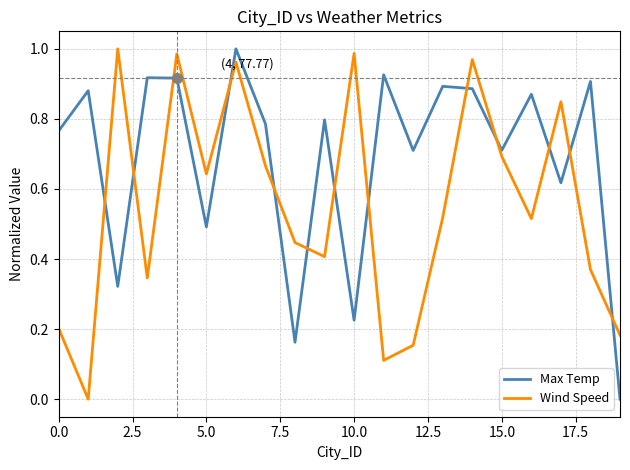

List the series in order of their overall mean, lowest first.

Wind Speed, Max Temp